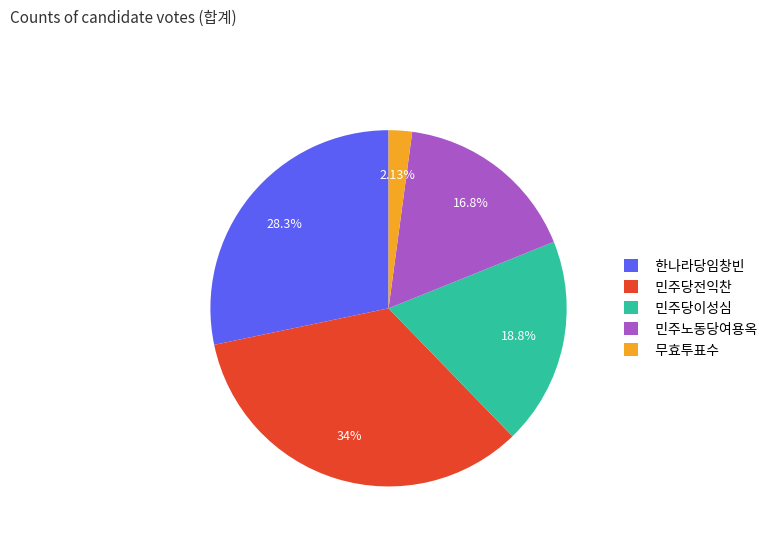

Which has a higher value, 민주당전익찬 or 한나라당임창빈?

민주당전익찬